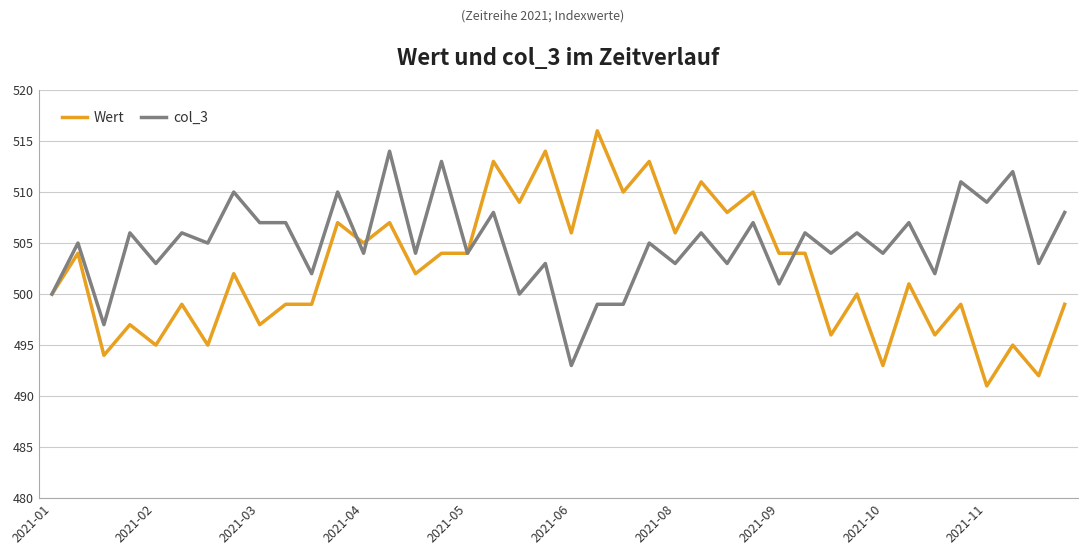

What is the greatest value displayed?

516